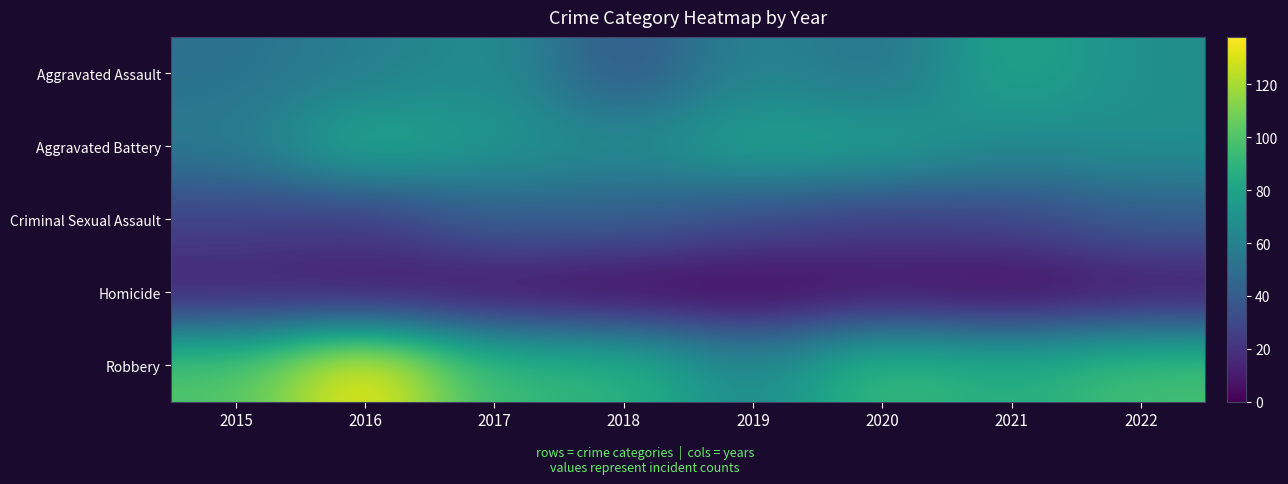

Reading right to left, what are all the values shown in this chart?

Aggravated Assault: 2022=68	2021=82	2020=53	2019=63	2018=37	2017=68	2016=59	2015=52
Aggravated Battery: 2022=69	2021=65	2020=78	2019=80	2018=66	2017=73	2016=85	2015=57
Criminal Sexual Assault: 2022=40	2021=29	2020=25	2019=32	2018=41	2017=41	2016=24	2015=27
Homicide: 2022=7	2021=2	2020=6	2019=0	2018=1	2017=5	2016=8	2015=12
Robbery: 2022=97	2021=86	2020=94	2019=65	2018=90	2017=93	2016=138	2015=100